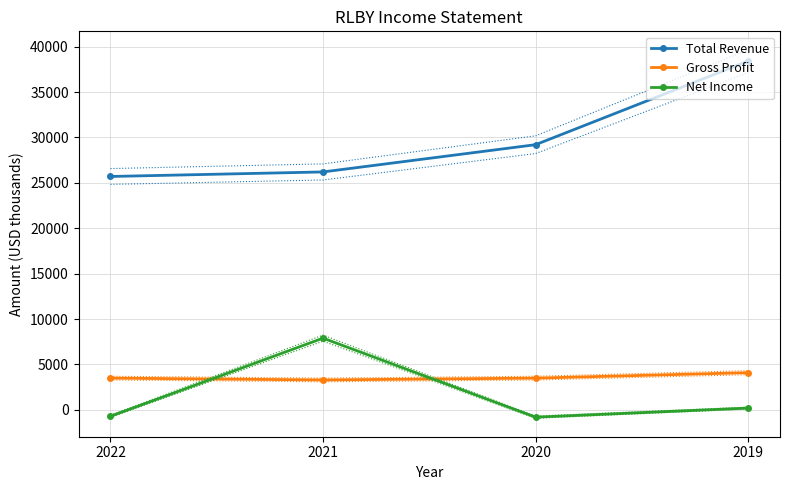

What is the value of the Total Revenue point at the 4th from the left?

38400